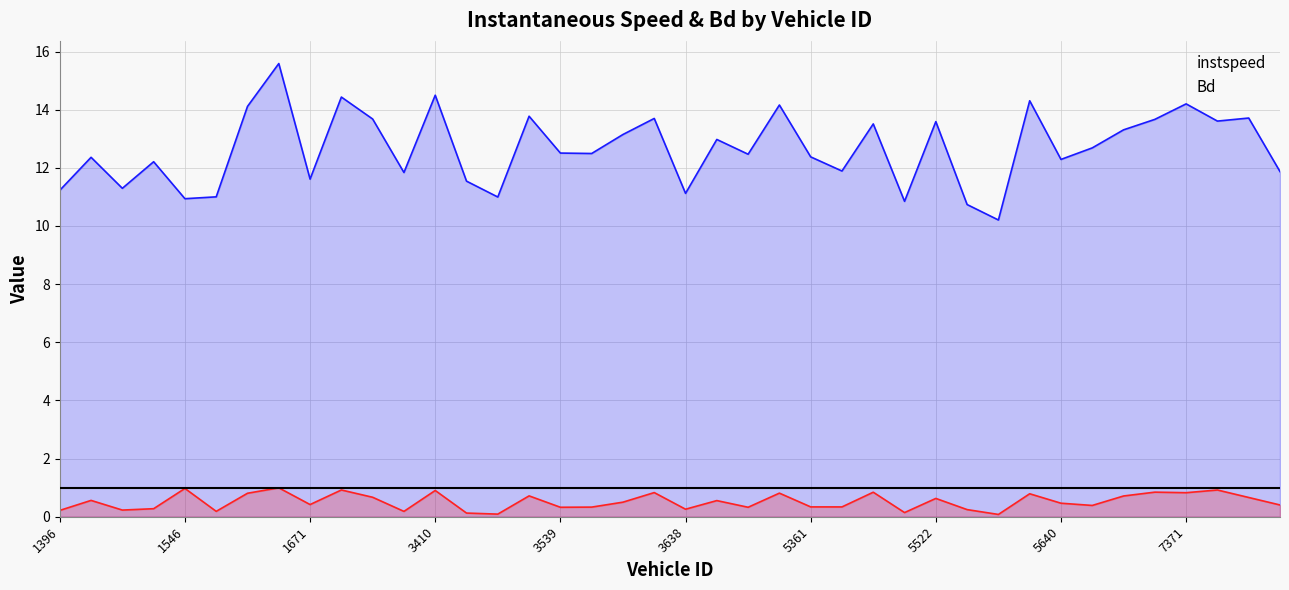

Which has a higher value, 10 or 37?

10